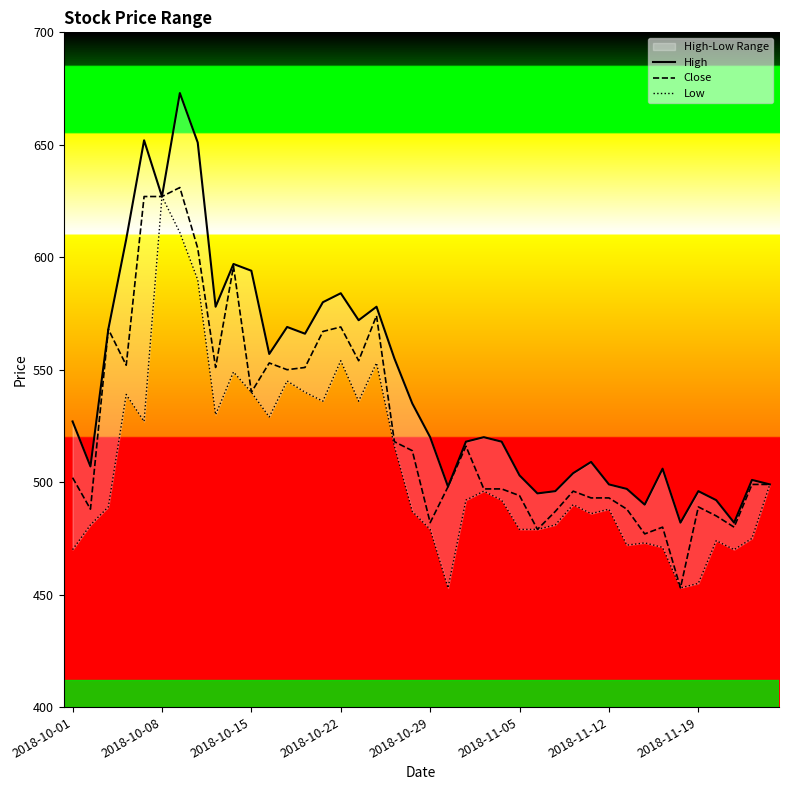

What is the minimum value for High?

482